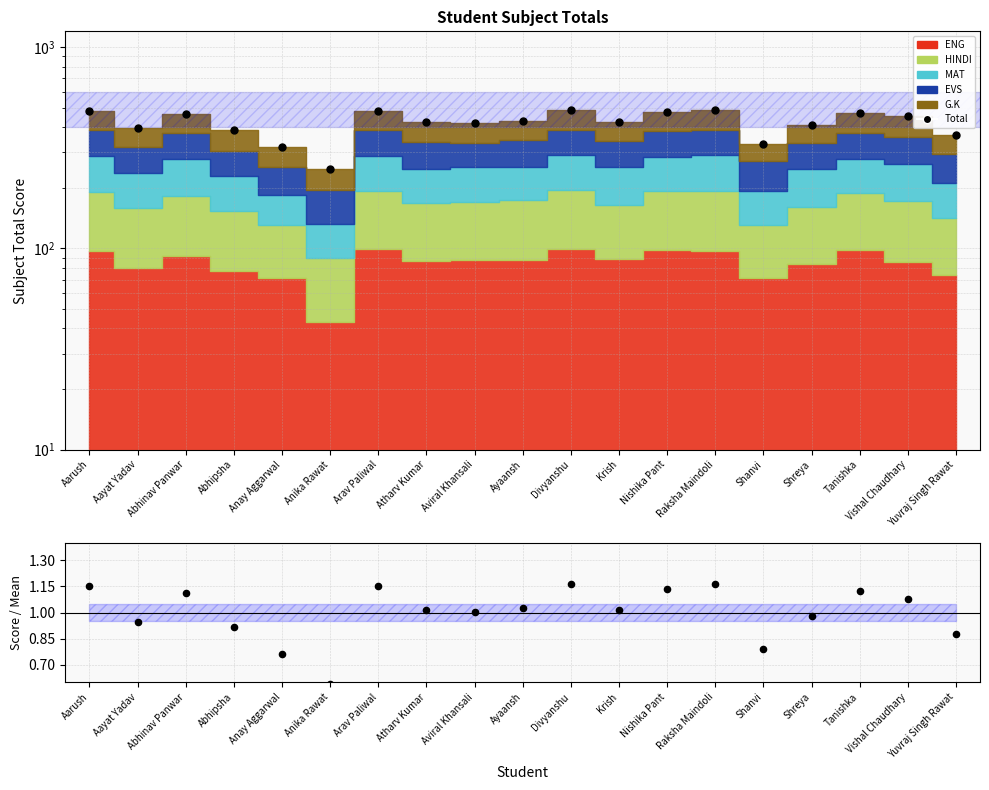

What is the change in value from Aviral Khansali to Shreya?

-9